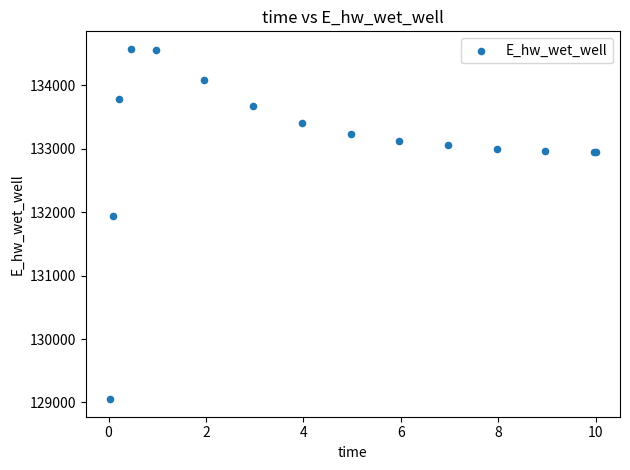

What Y value in the scatter plot is closest to 131814?

131934.6